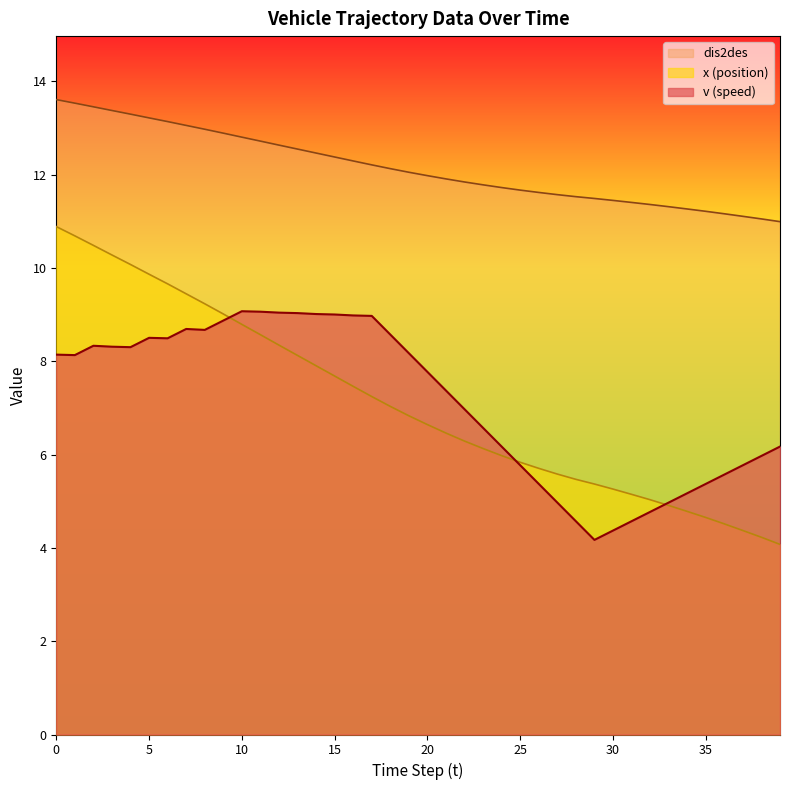

What is the highest value of the v series?

9.1